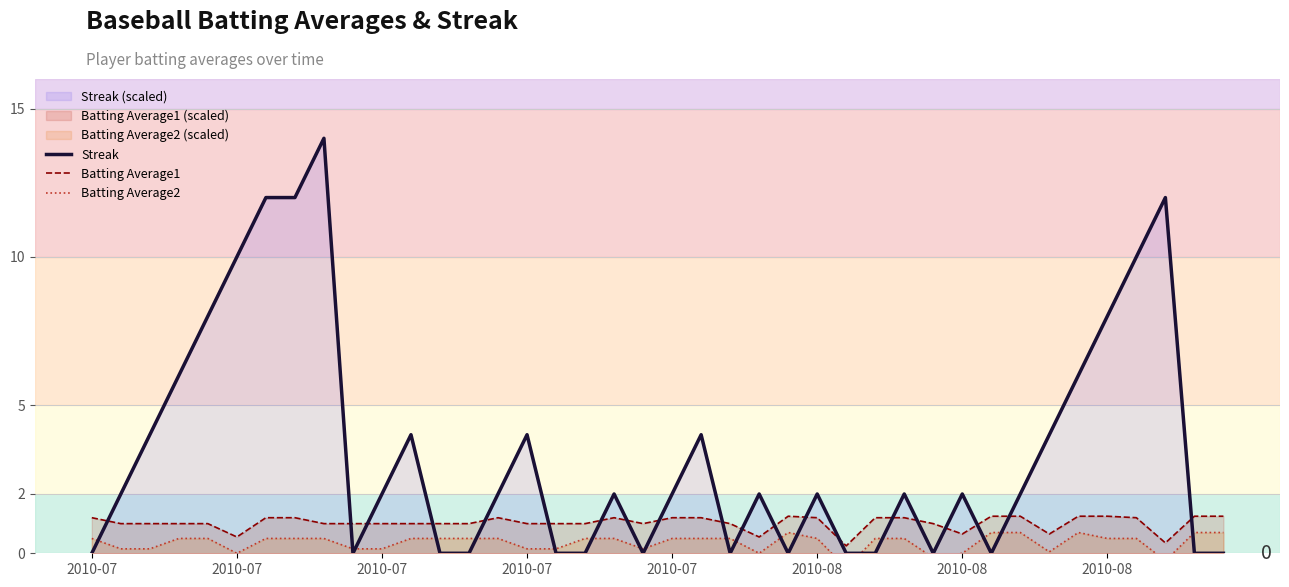

What is the greatest value displayed?

14.0